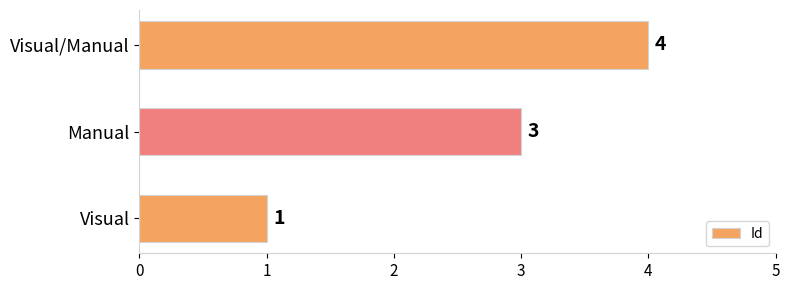

List the labels in order of value, smallest first.

Visual, Manual, Visual/Manual